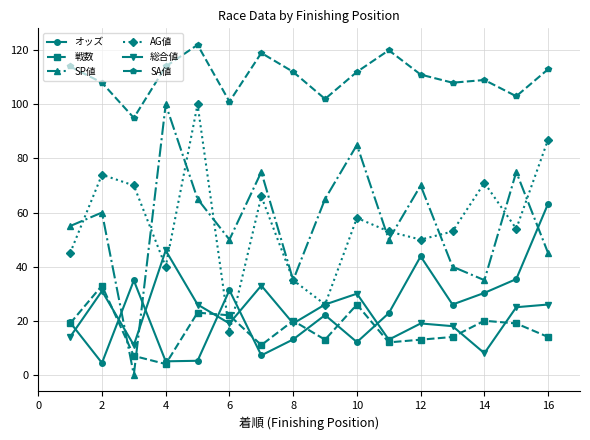

After their last crossing, which series has the higher values: オッズ or SP値?

オッズ